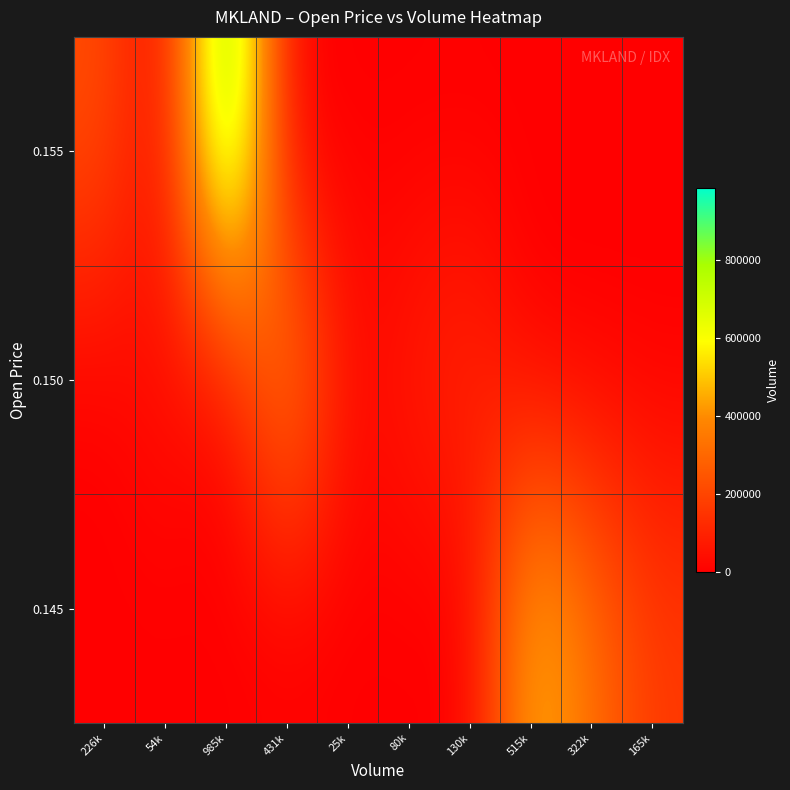

How many distinct data groups are displayed?

3